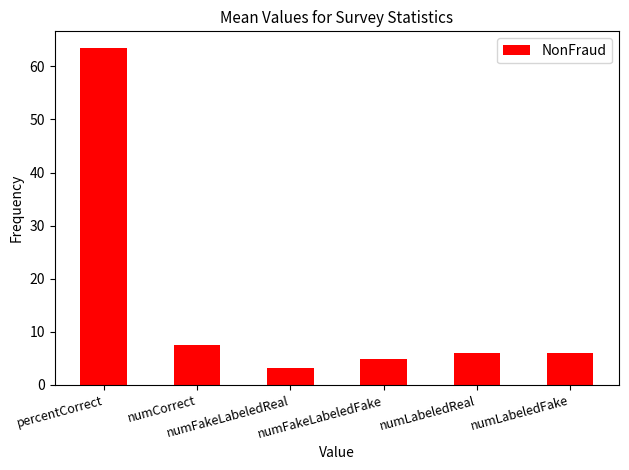

What is the label of the 2nd bar from the left?

numCorrect